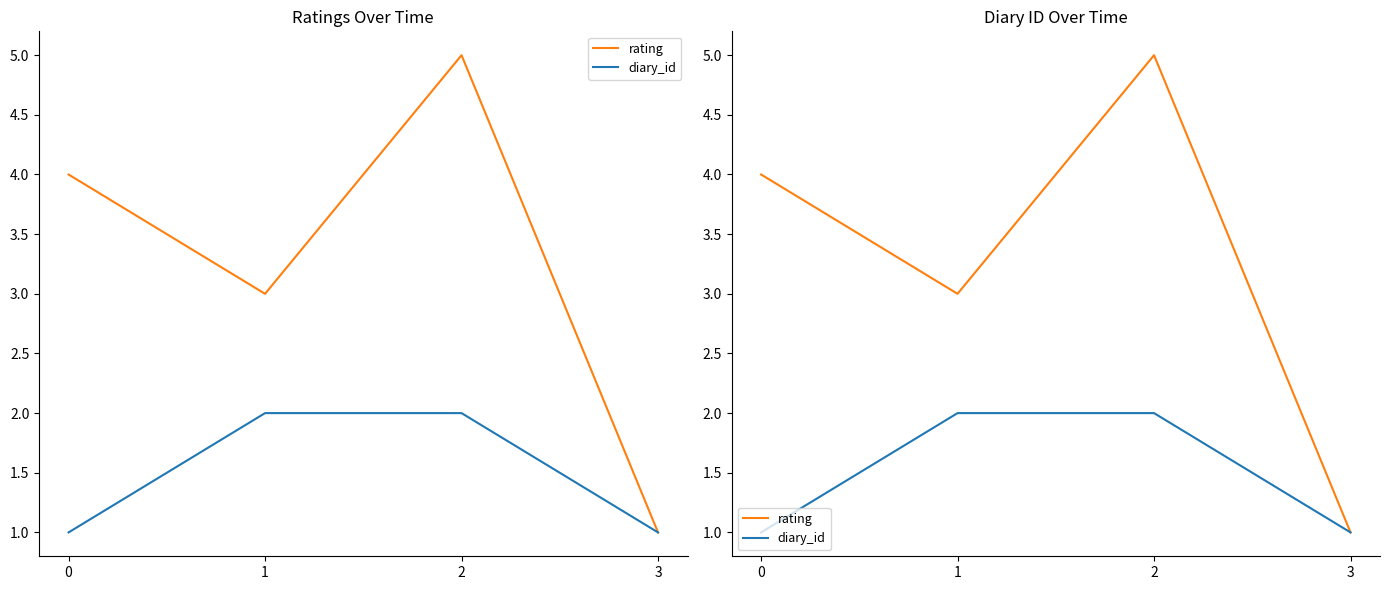

At which category is the sum across all series the highest?

2